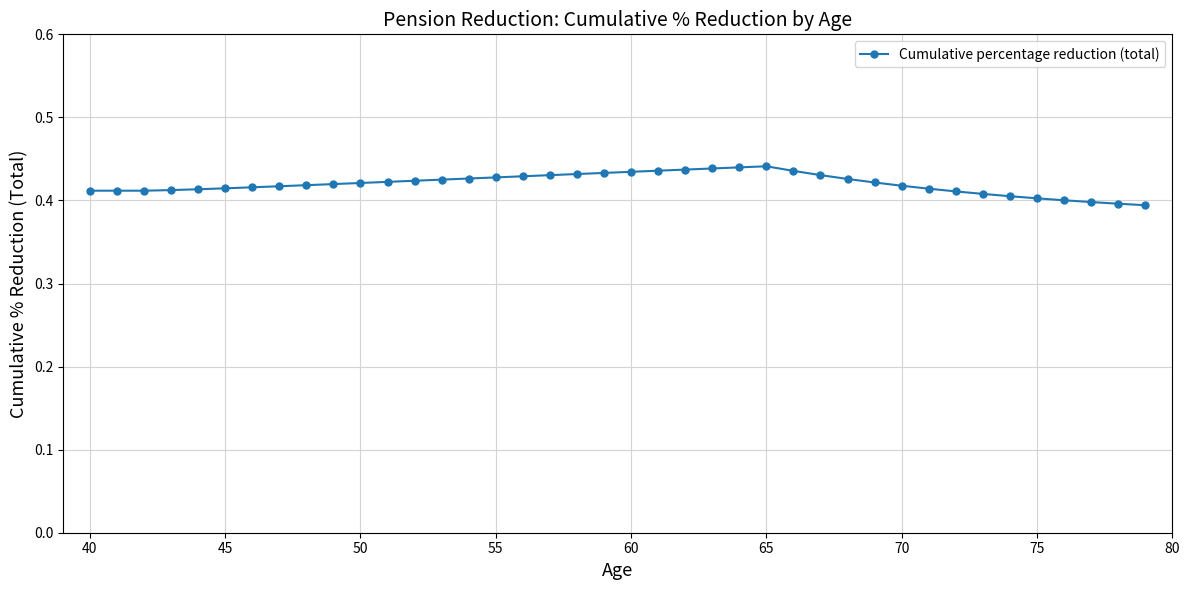

What is the sum of all values?

16.8